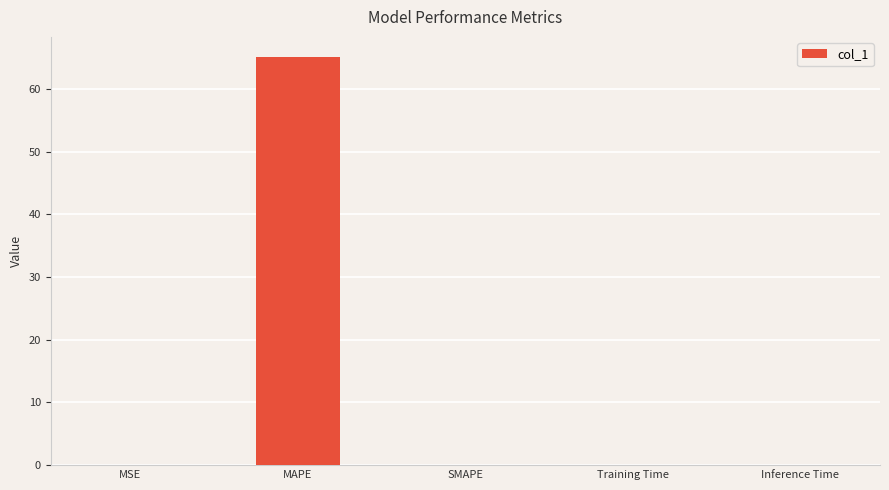

The chart shows a value of 0.0 at Inference Time. True or false?

True